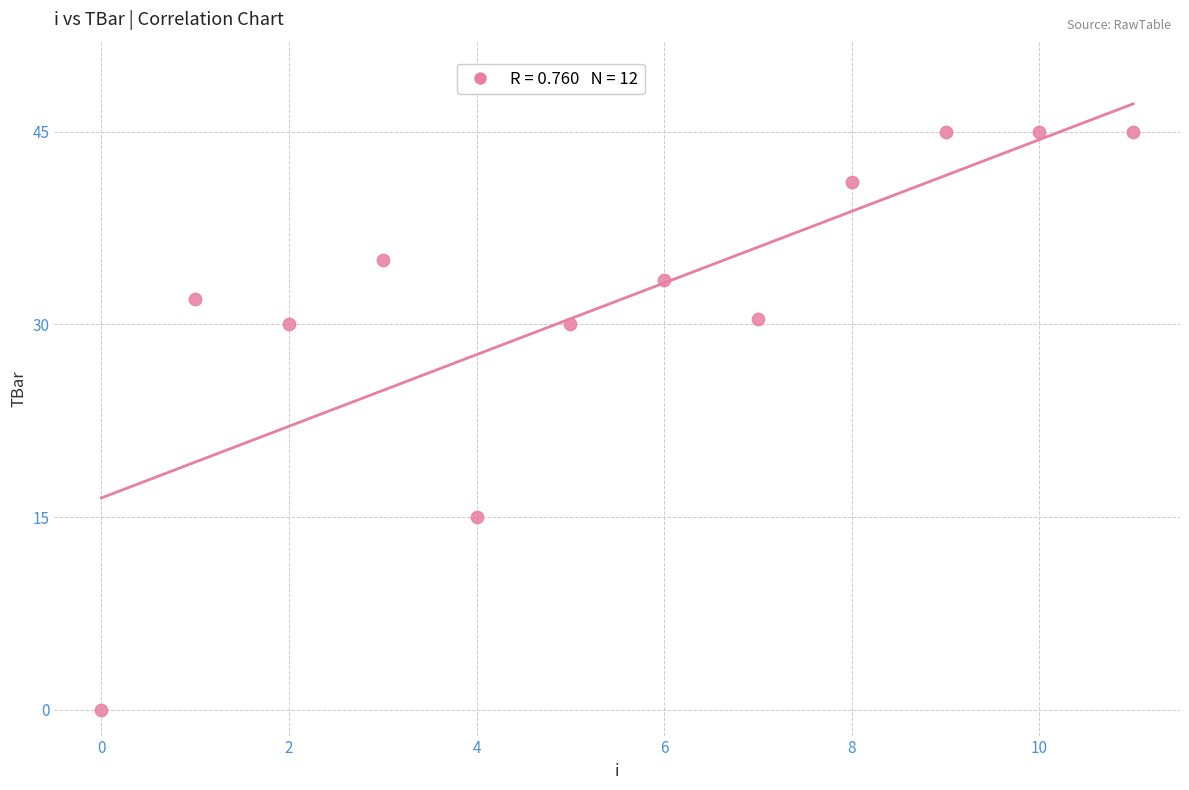

What Y value in the scatter plot is closest to 22?

15.0